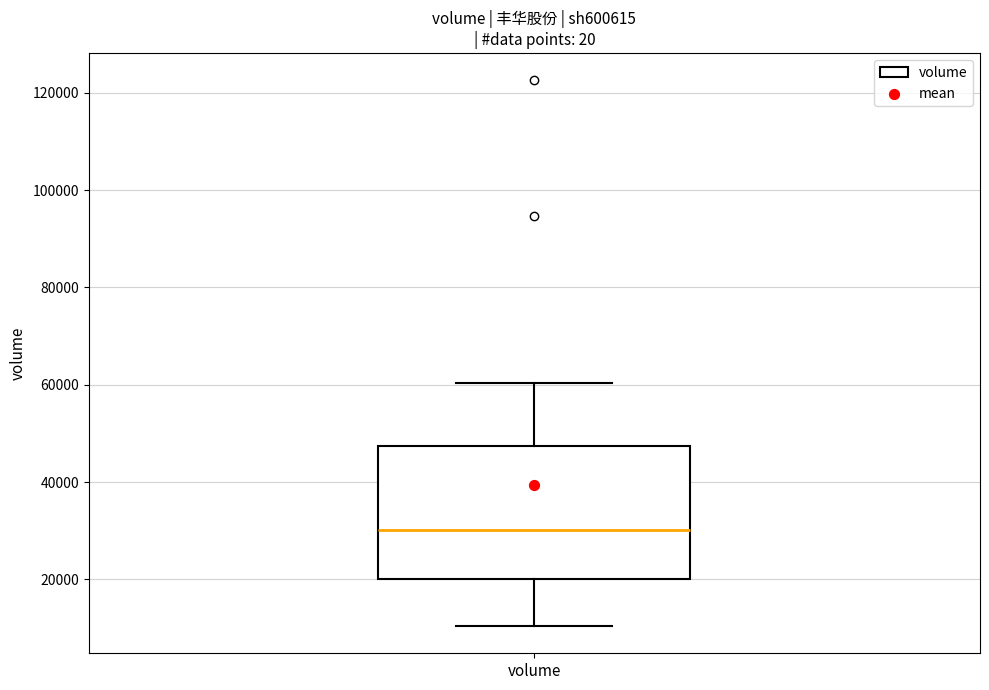

Read this box plot against the y-axis: the position of the median line, the range covered by the box, and the ends of both whiskers. The values are not printed on the chart, so give them approximately, as read against the axis.

median 30000, box 20000 to 48000, whiskers 10000 to 60000